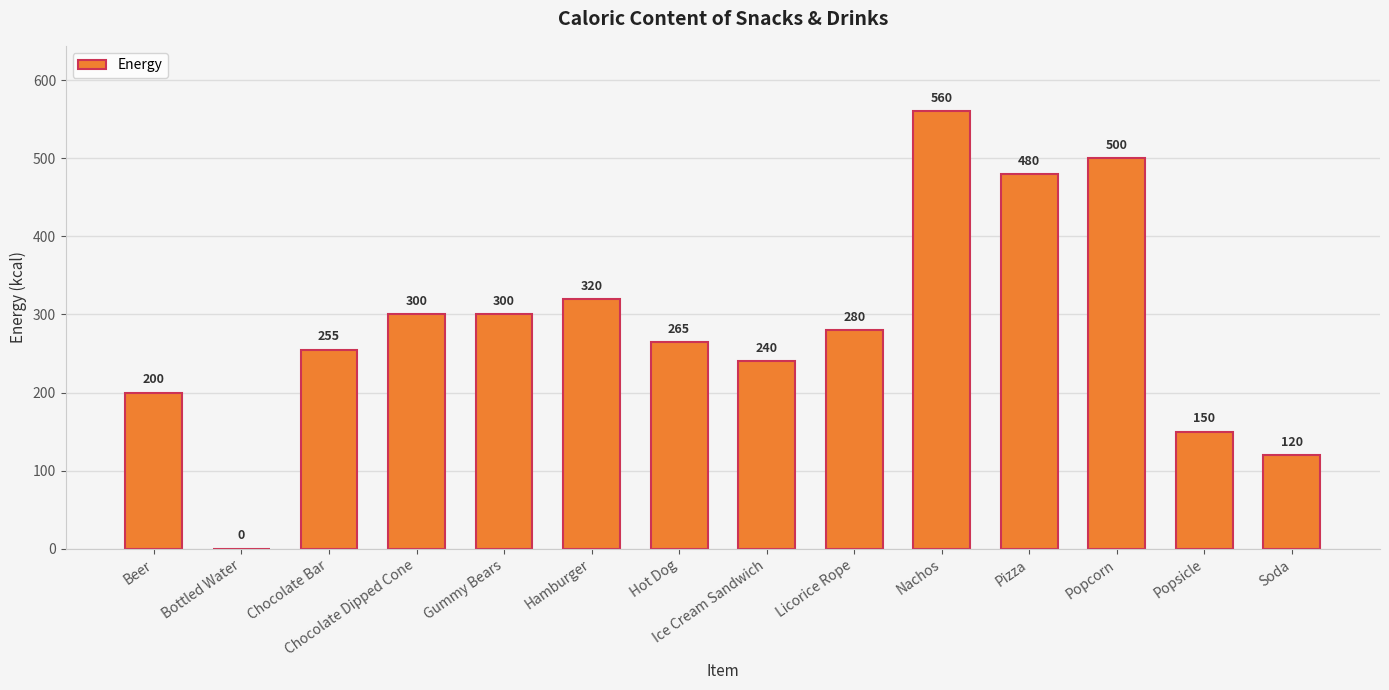

At which label does the data first exceed 280?

Chocolate Dipped Cone